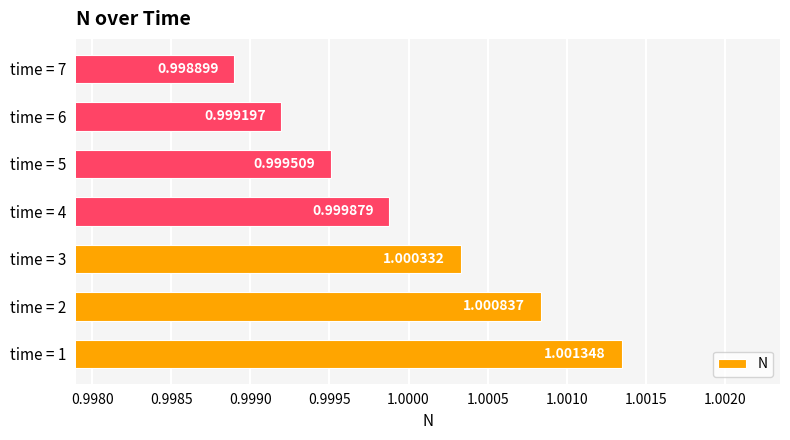

Are the bars grouped side by side (vs. stacked)?

No